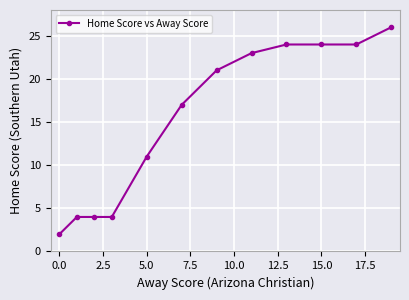

What is the greatest value displayed?

26